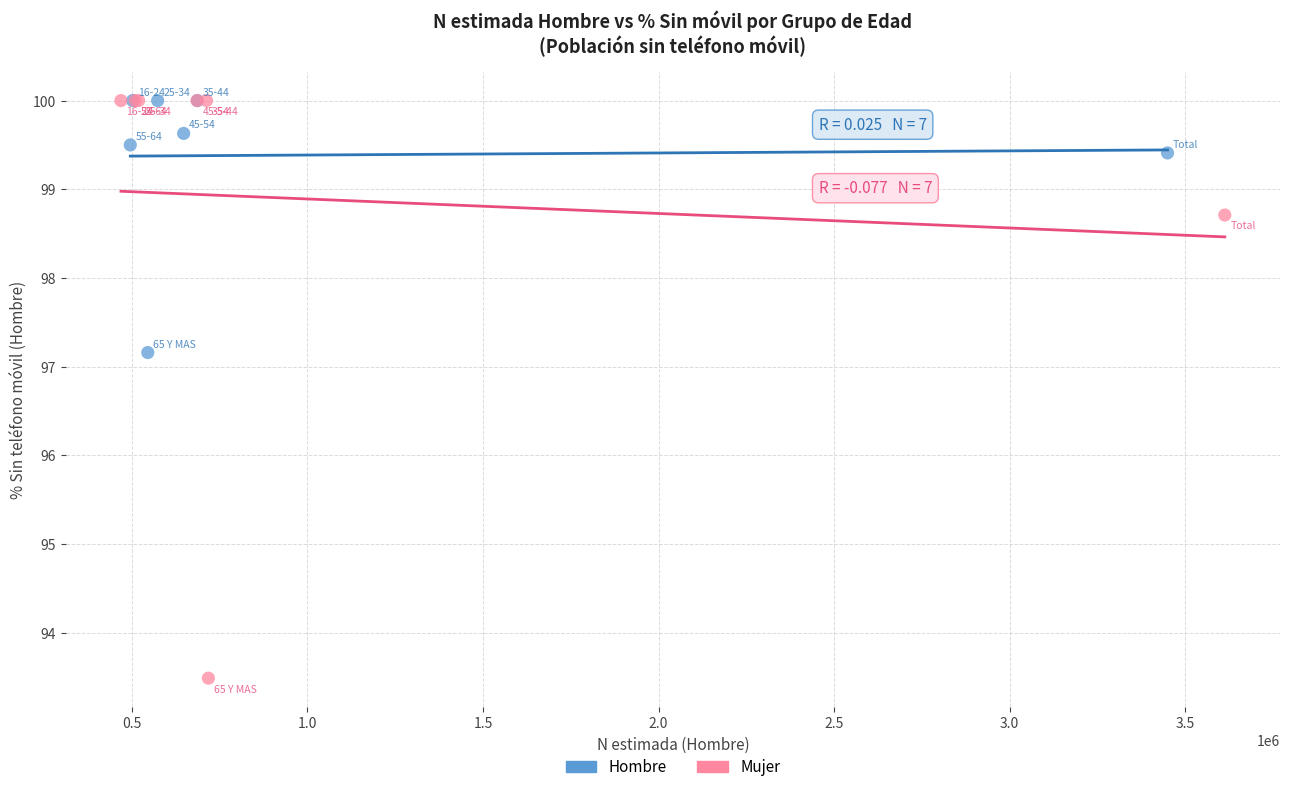

Which series contains the lowest Y value?

Mujer